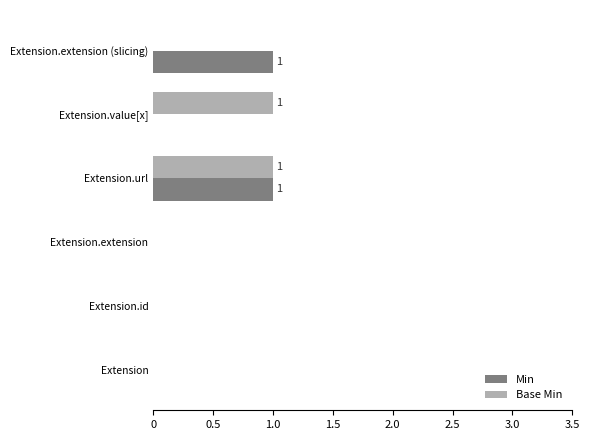

Between Extension.id and Extension.value[x], which series saw the biggest shift?

Base Min